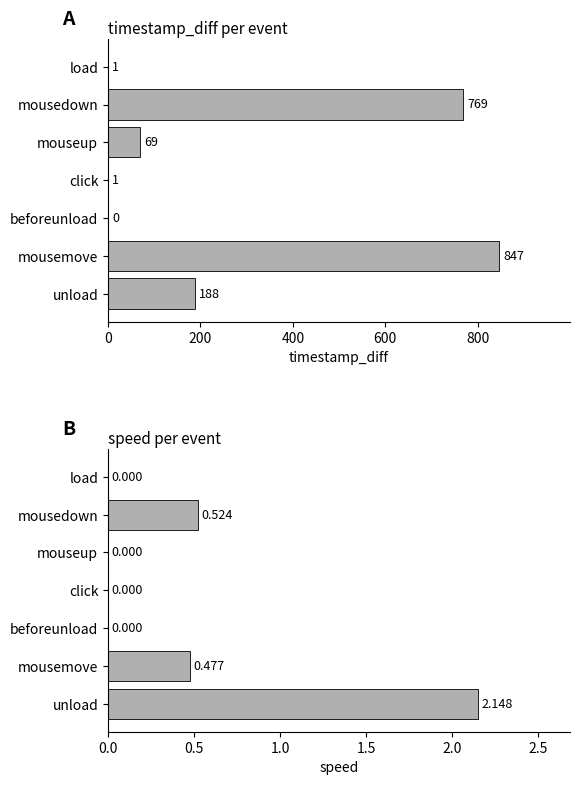

What is the difference between the highest and lowest values at mousedown?

768.5